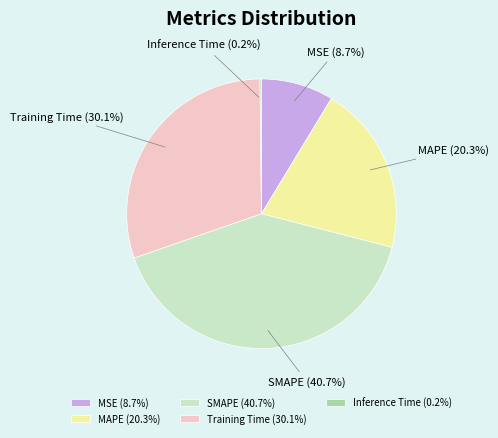

Is the sum of MAPE and MSE greater than half?

No